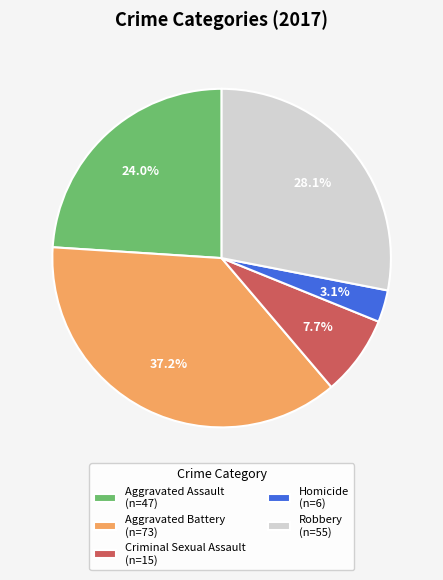

How many segments does this pie chart have?

5